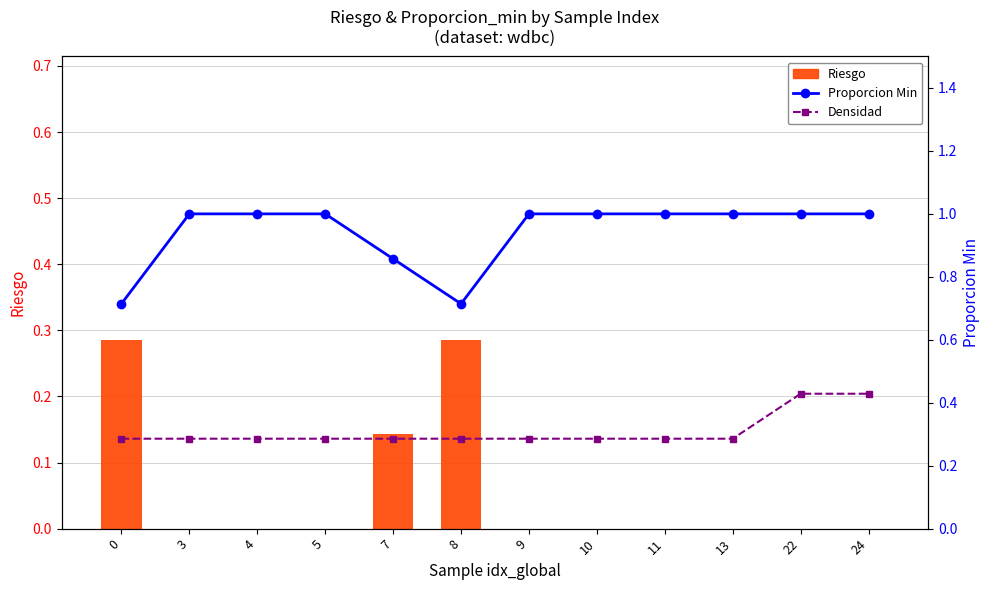

What is the difference between the maximum and minimum values in the Densidad series?

0.1